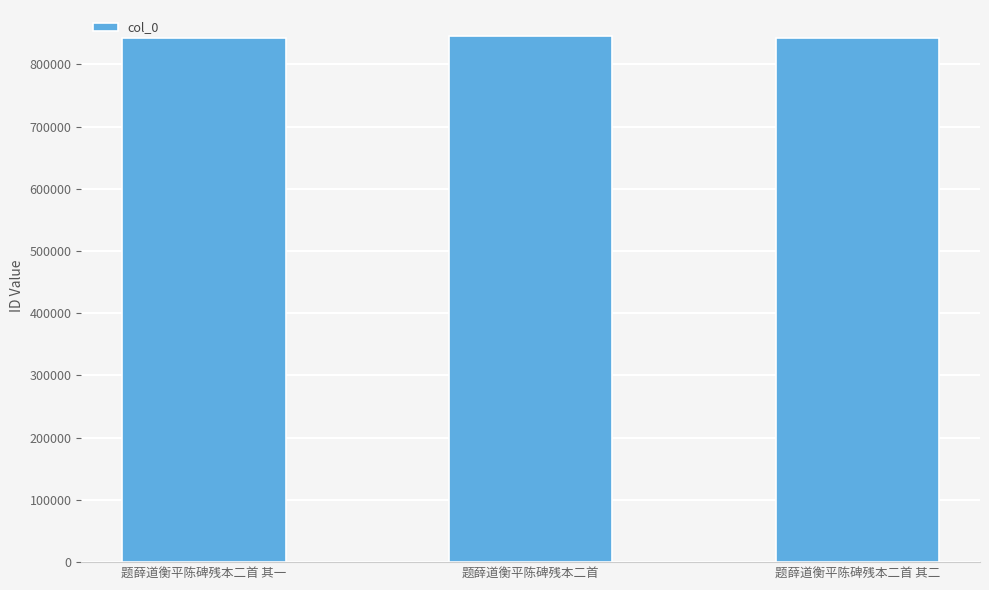

What is the greatest value displayed?

844985